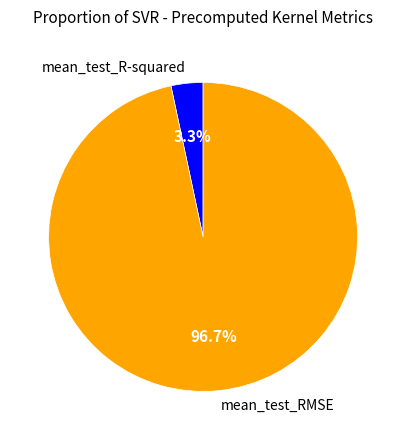

Is there any slice that represents more than half of the pie?

Yes